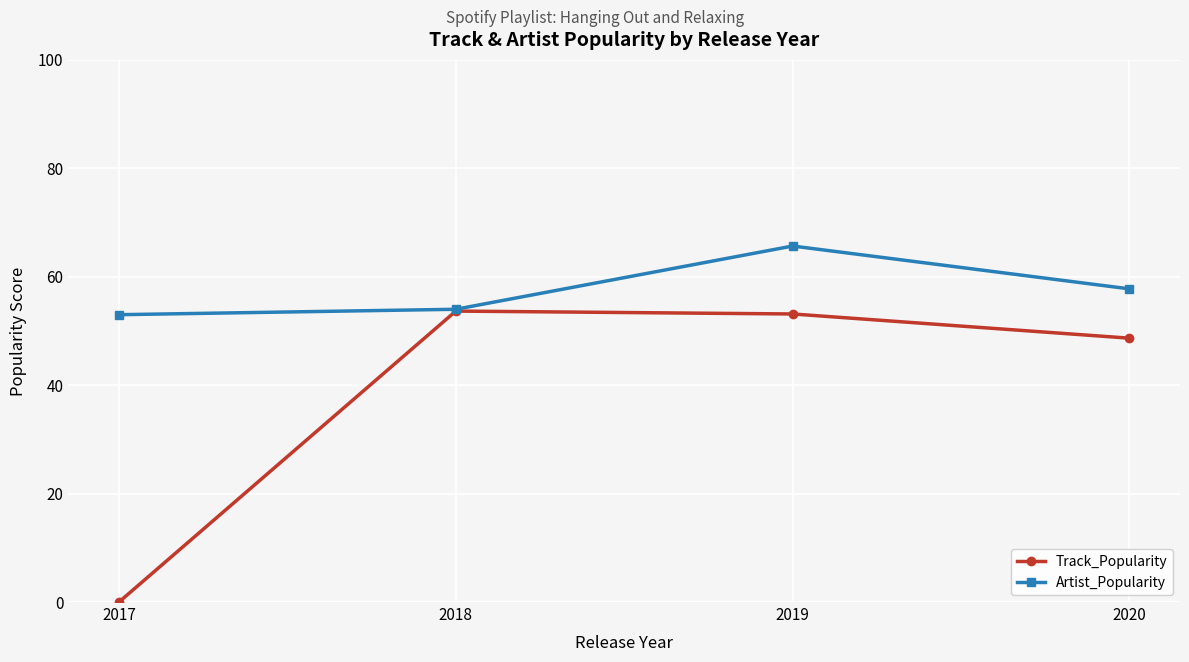

What is the spread (max minus min) of values at 2019?

12.5